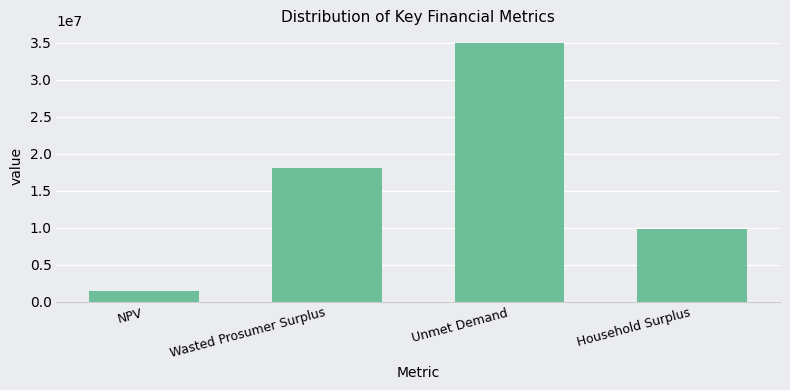

What position from the right is Wasted Prosumer Surplus?

3